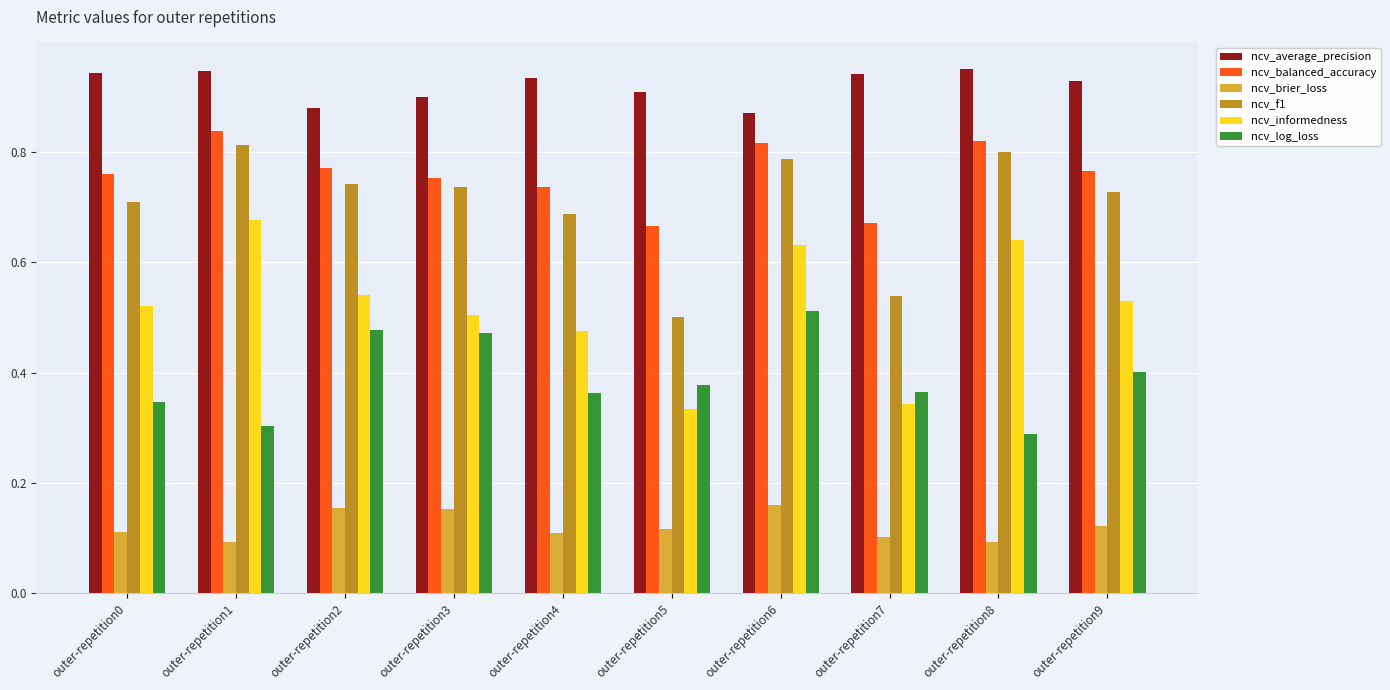

Which series has the largest total across all categories?

ncv_average_precision